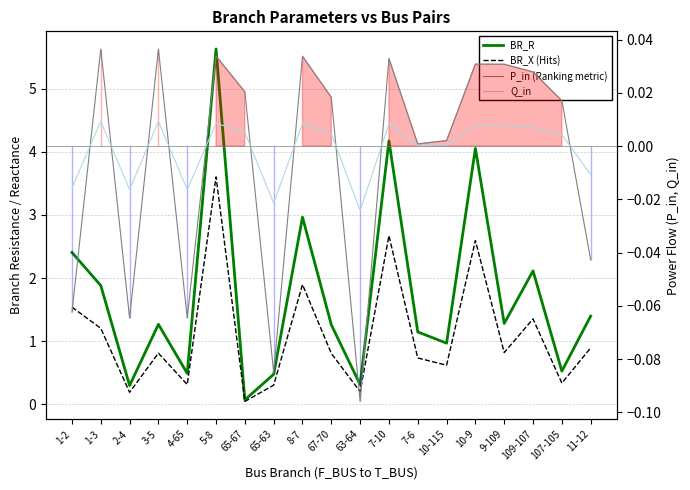

What is the total value across all series at 7-10?

6.9